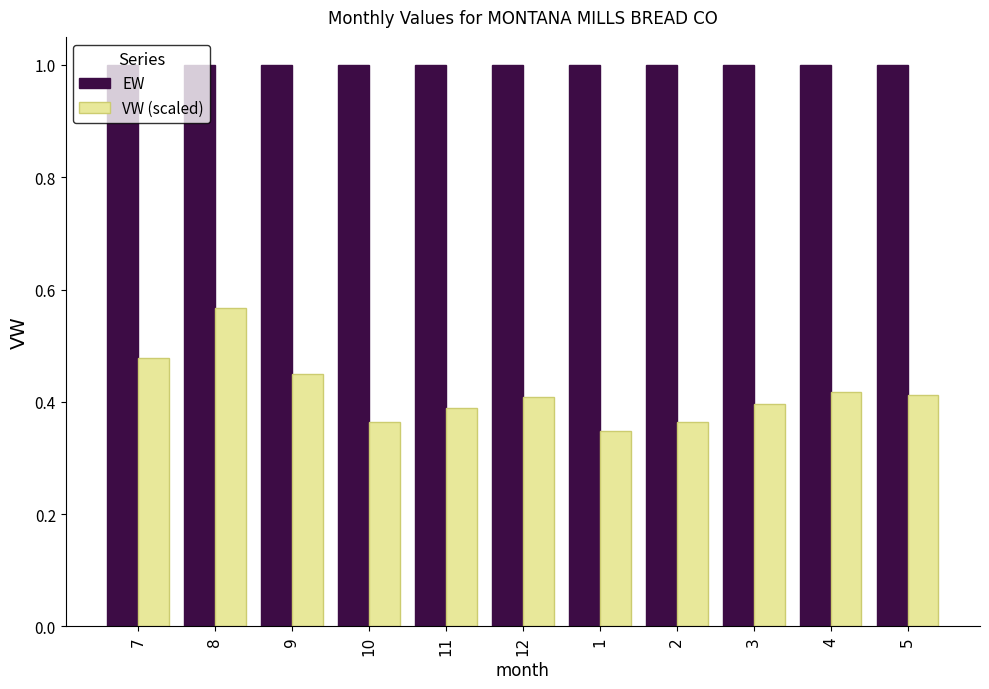

The VW (scaled) series shows 0.7 at 3. True or false?

False